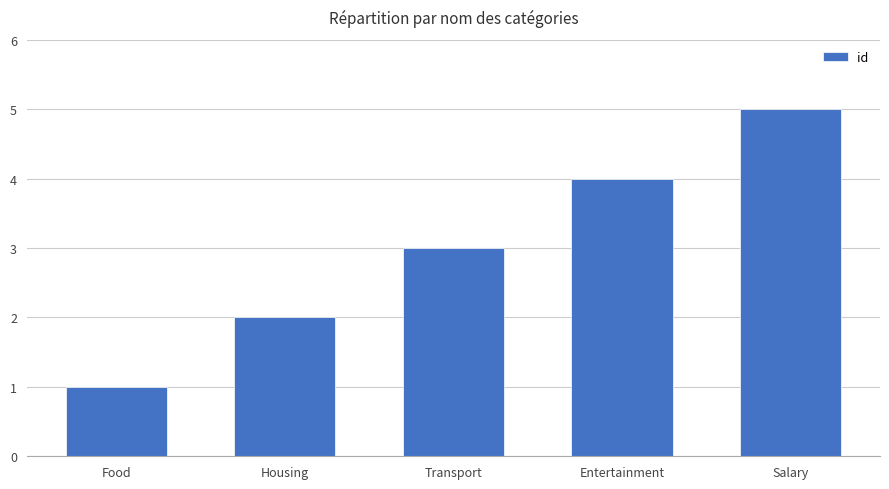

What is the approximate value at Entertainment?

4